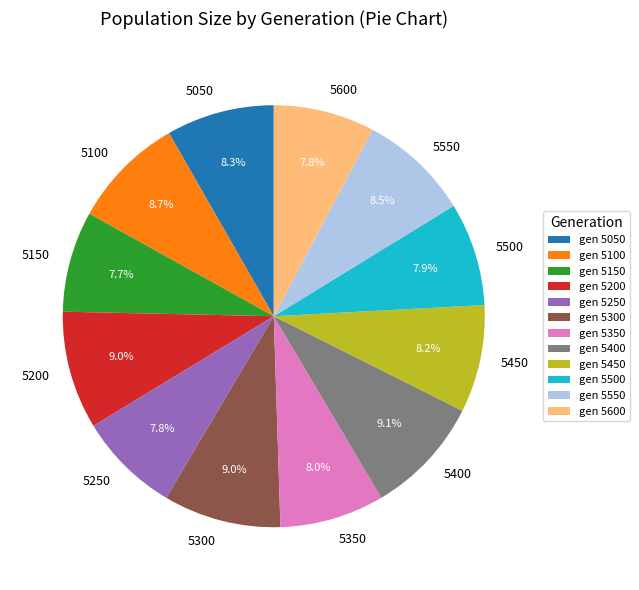

Between gen 5450 and gen 5200, which is larger?

gen 5200